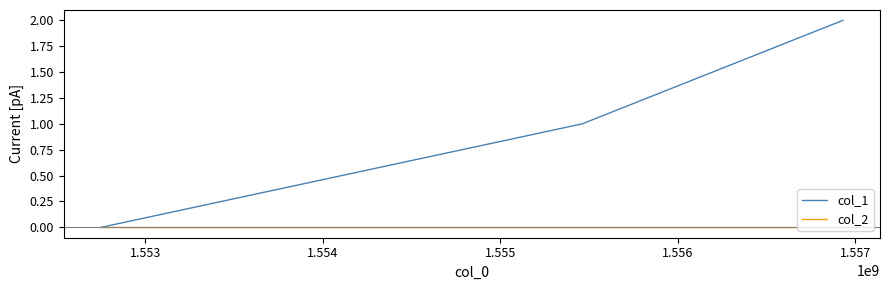

Which series has the largest total across all categories?

col_1